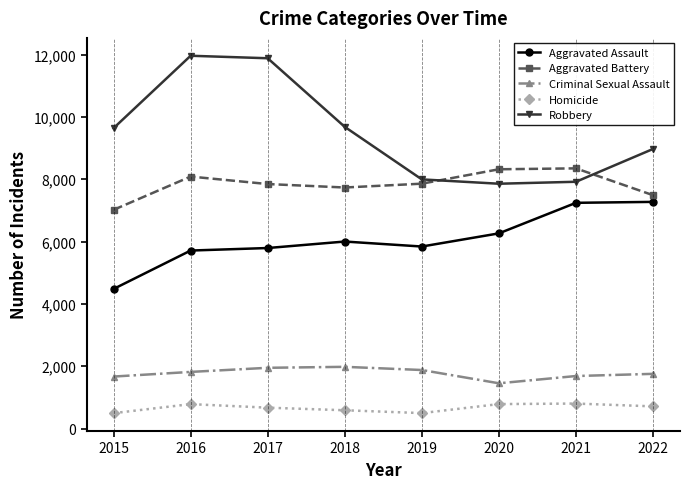

Which series has the widest spread of values?

Robbery